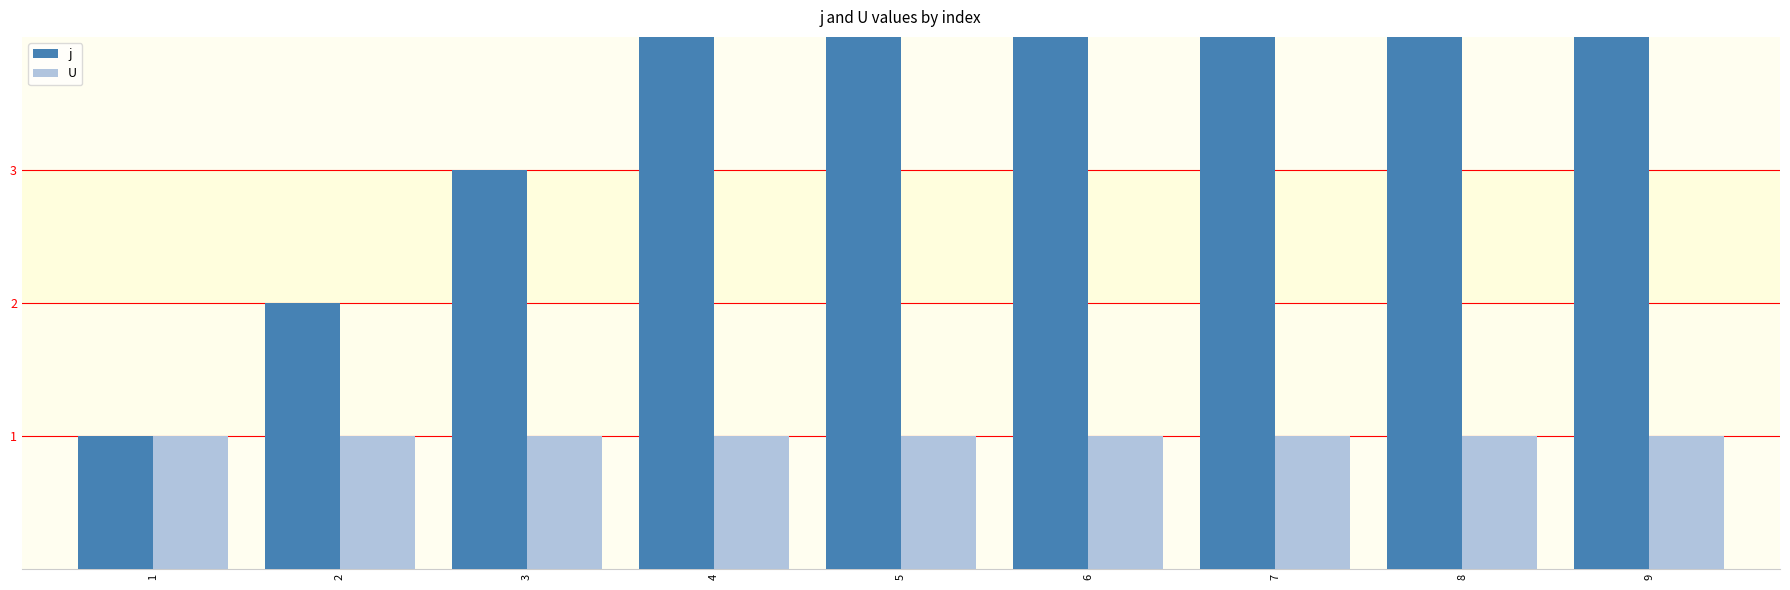

How many groups of bars are there?

9